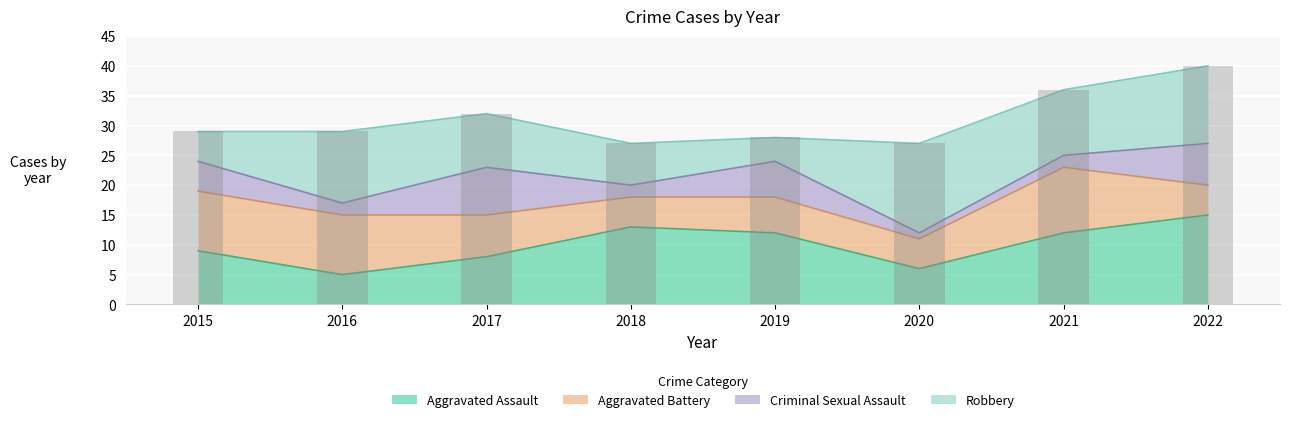

What is the sum of all Robbery values?

76